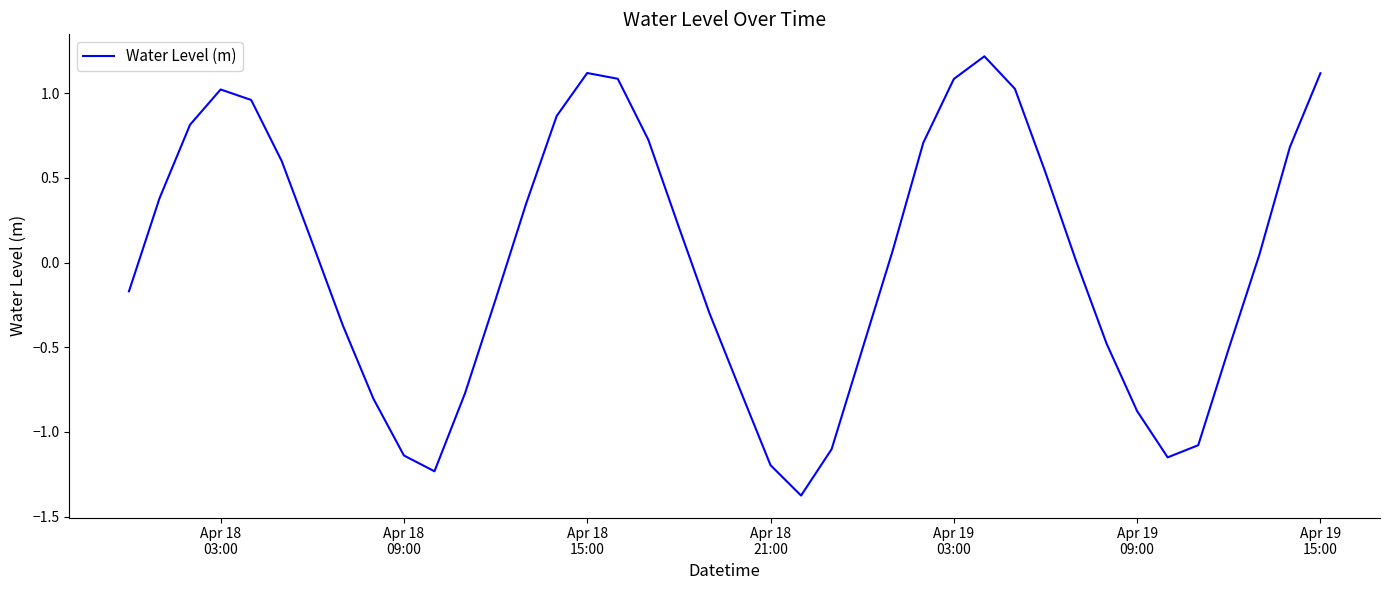

What is the maximum value shown in the chart?

1.2